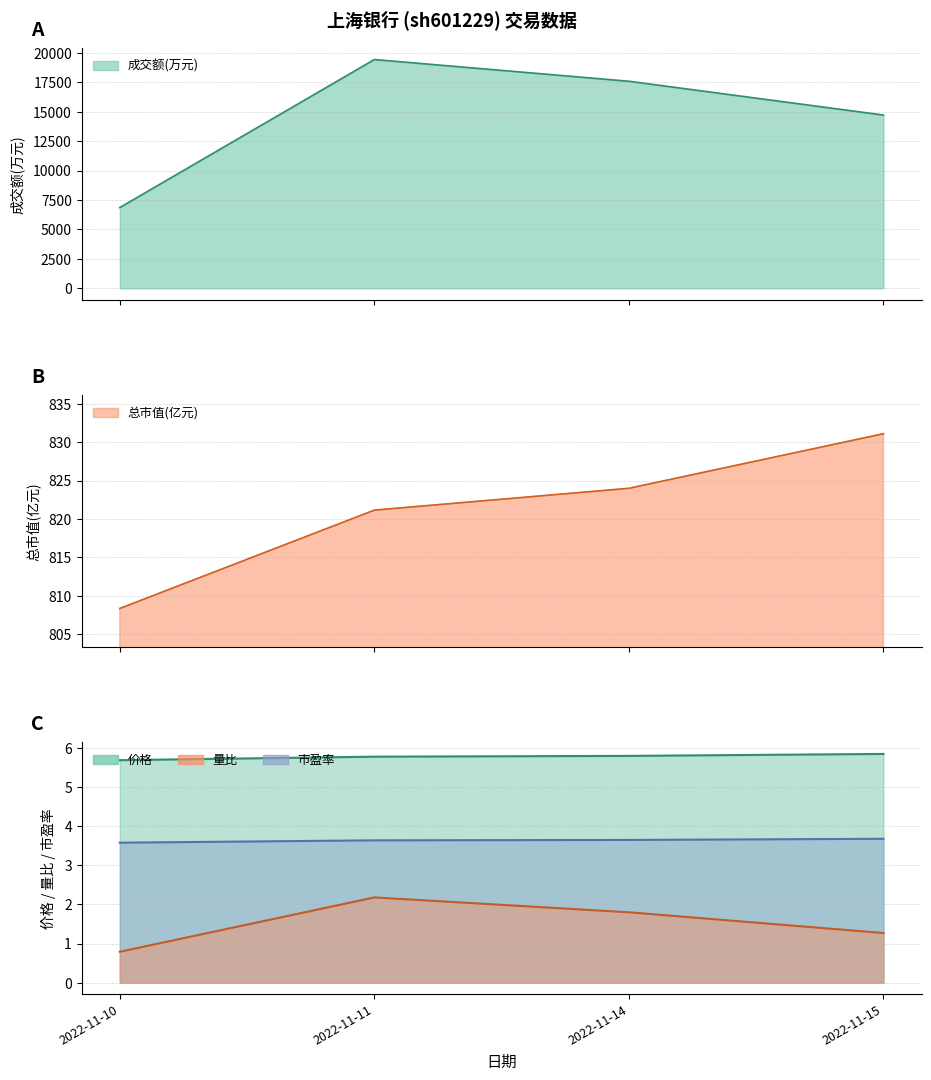

List the series in order of their overall mean, lowest first.

量比, 市盈率, 价格